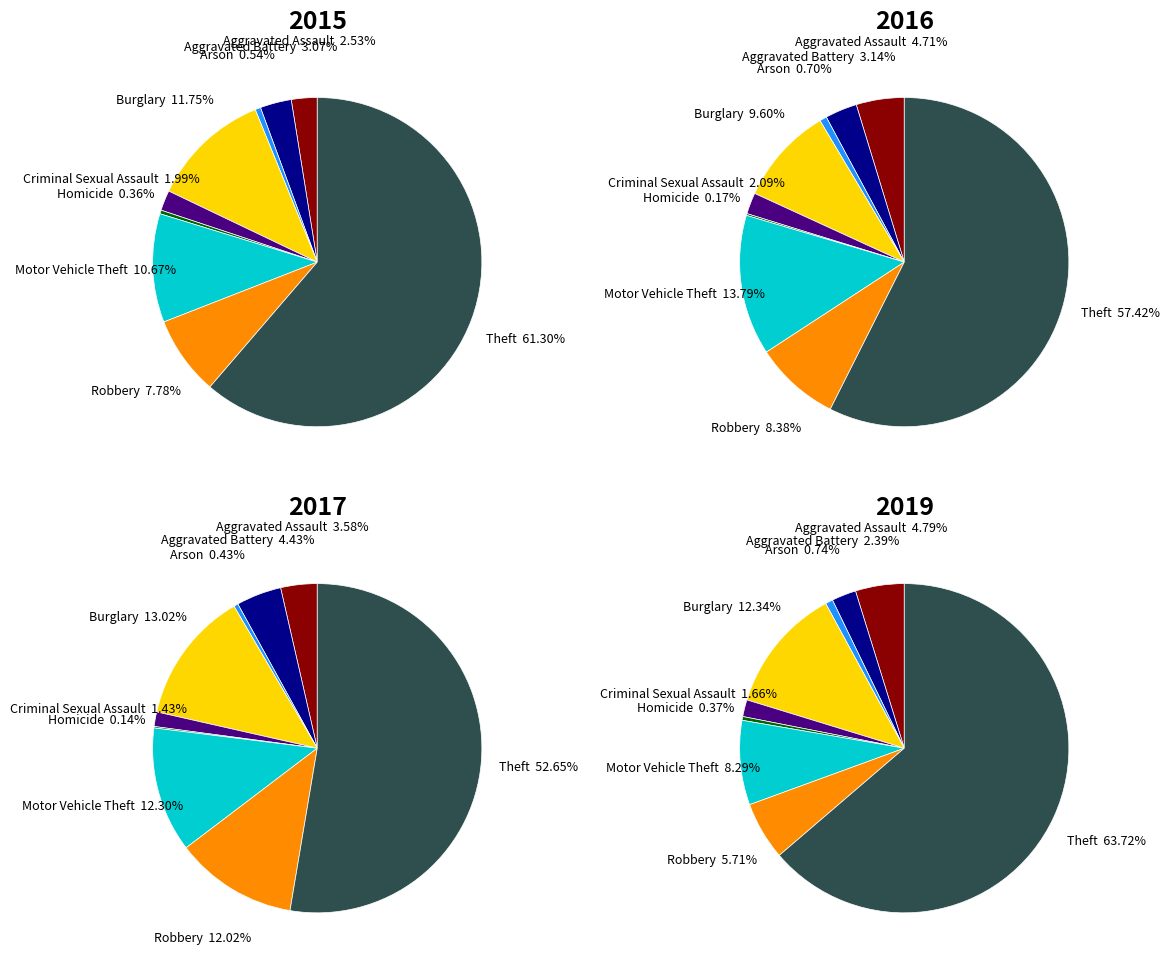

What percentage is NOT represented by Criminal Sexual Assault?

98.0%